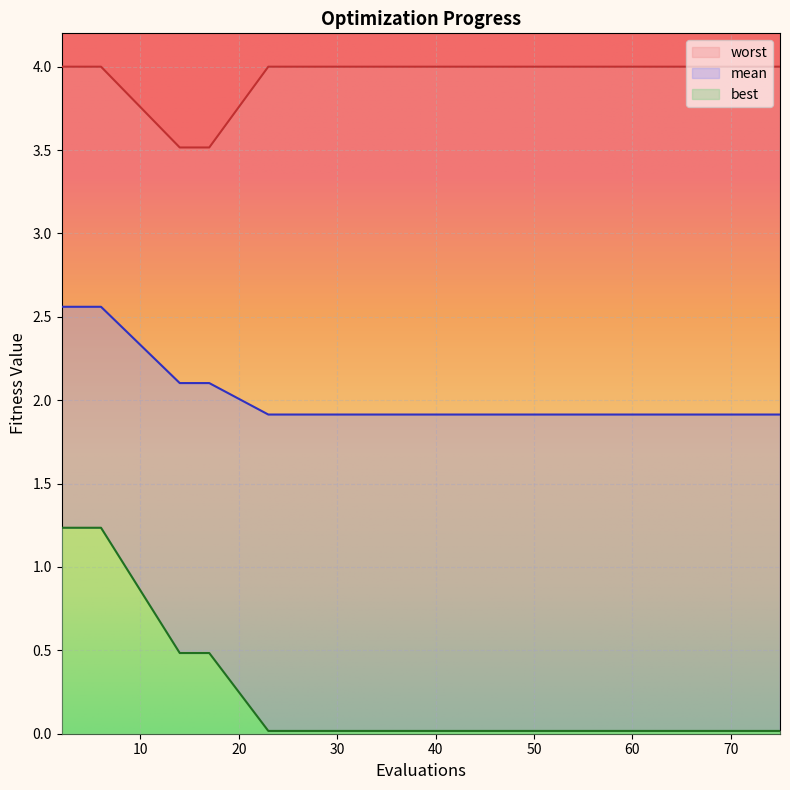

Reading right to left, transcribe all the data shown in this chart.

mean: 1.9	1.9	1.9	1.9	1.9	1.9	1.9	1.9	1.9	1.9	2.1	2.1	2.1	2.6	2.6	2.6
best: 0.0	0.0	0.0	0.0	0.0	0.0	0.0	0.0	0.0	0.0	0.5	0.5	0.5	1.2	1.2	1.2
worst: 4.0	4.0	4.0	4.0	4.0	4.0	4.0	4.0	4.0	4.0	3.5	3.5	3.5	4.0	4.0	4.0